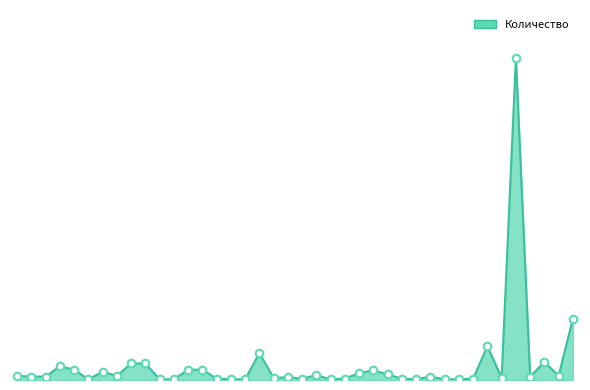

Does the chart have visible grid lines?

No